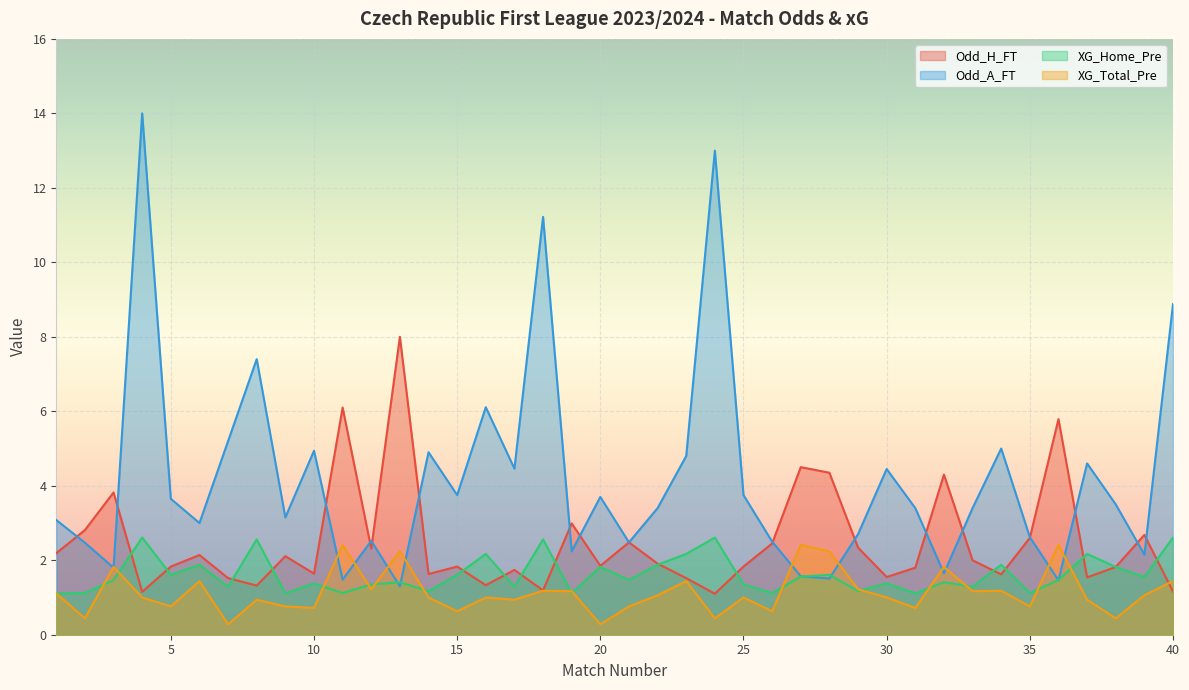

Where is Odd_H_FT nearest to the value 4?

3